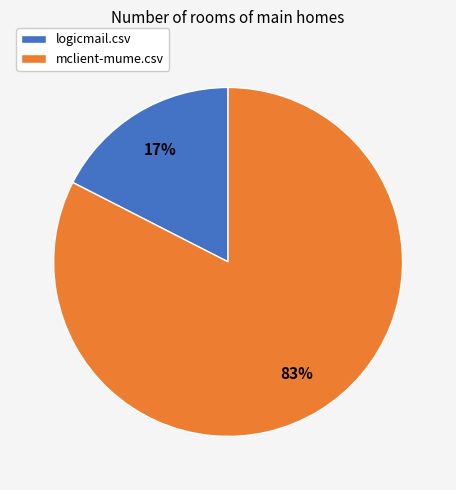

How many segments does this pie chart have?

2